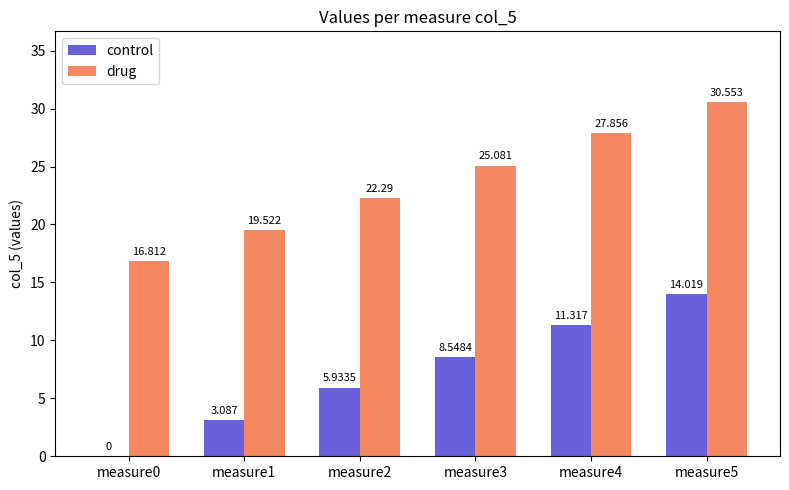

Is the value of drug at measure1 greater than the value of control at measure5?

Yes